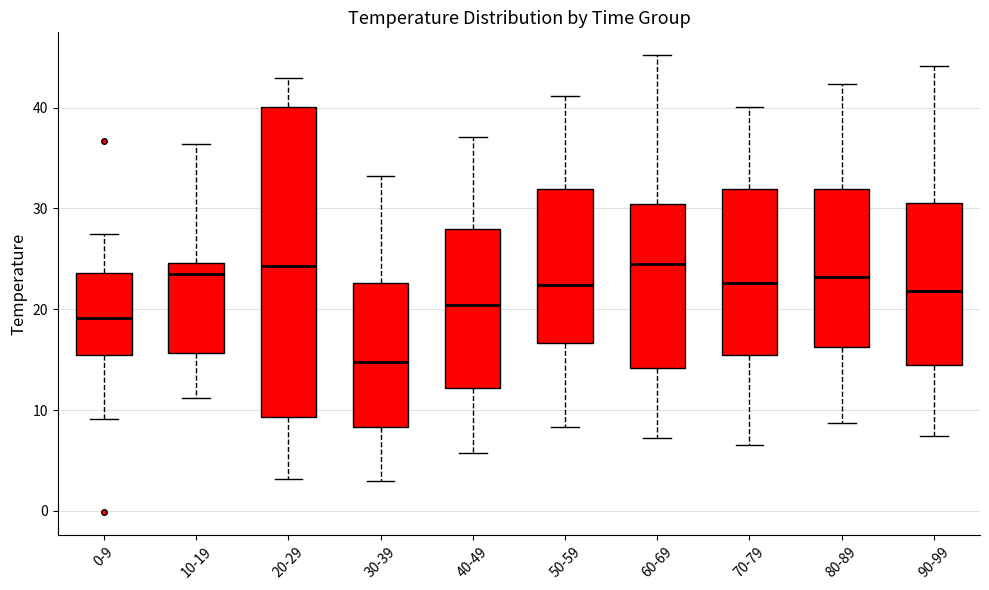

Which box's median line is the lowest?

30-39